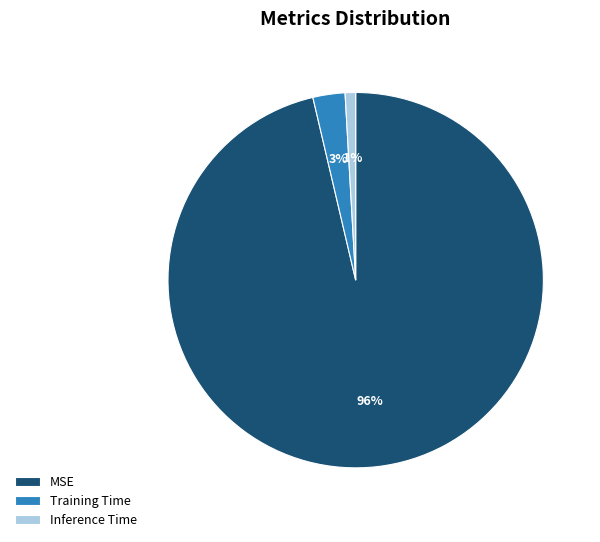

Count the number of slices in the pie.

3